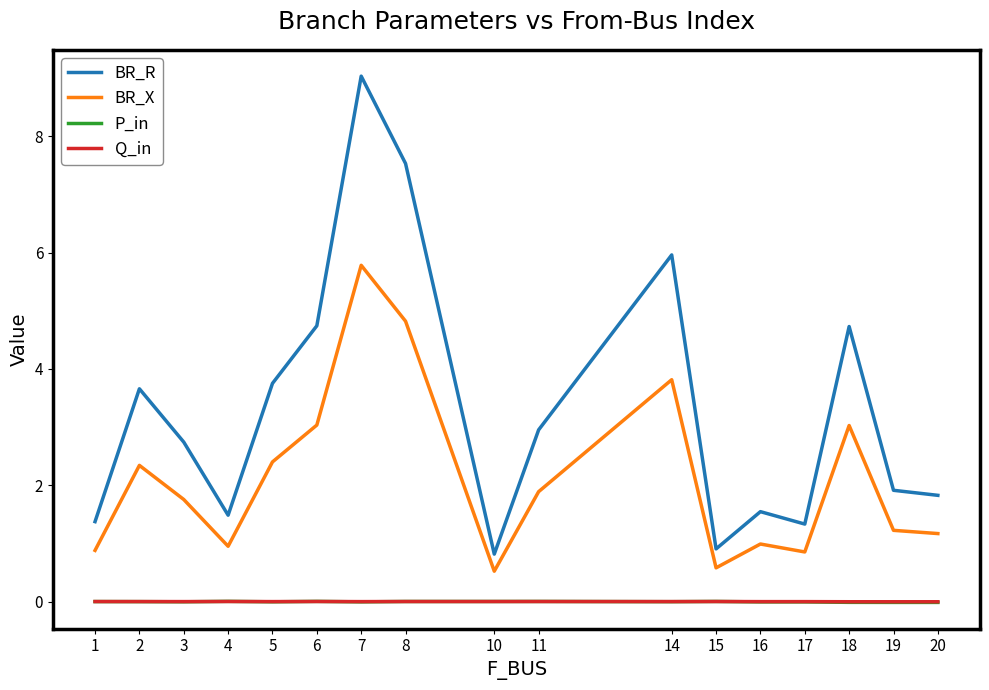

What is the spread (max minus min) of values at 14?

6.0